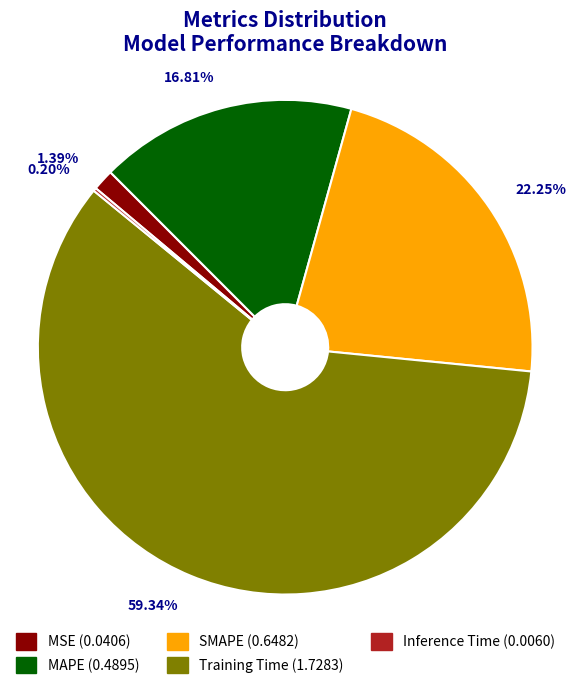

The Training Time slice represents 68% of the pie. True or false?

False